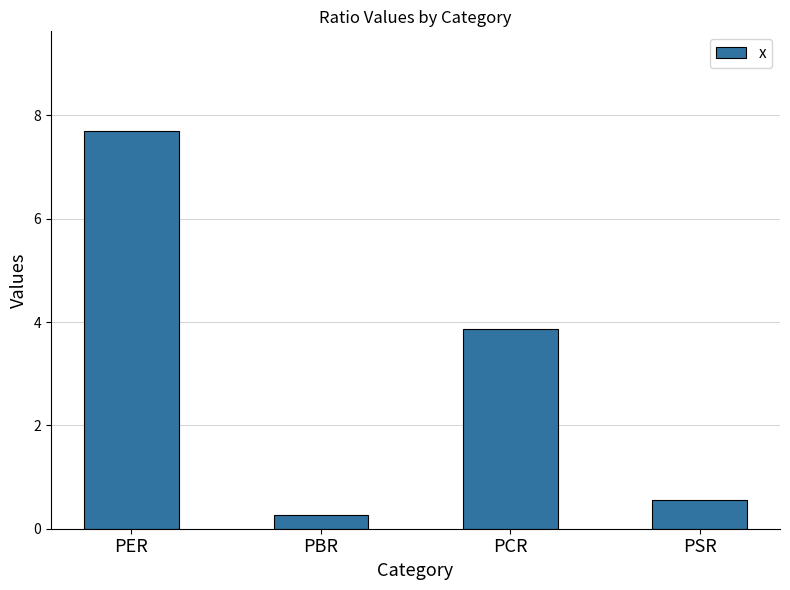

Is it true that the value at PBR is 0.3?

True